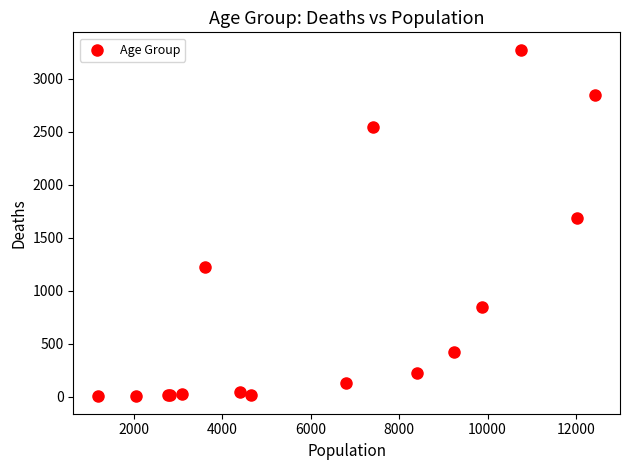

What Y value in the scatter plot is closest to 1638?

1690